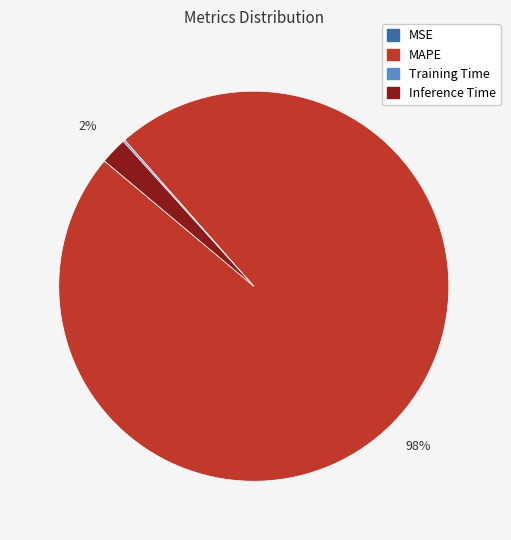

Does any single category account for the majority?

Yes